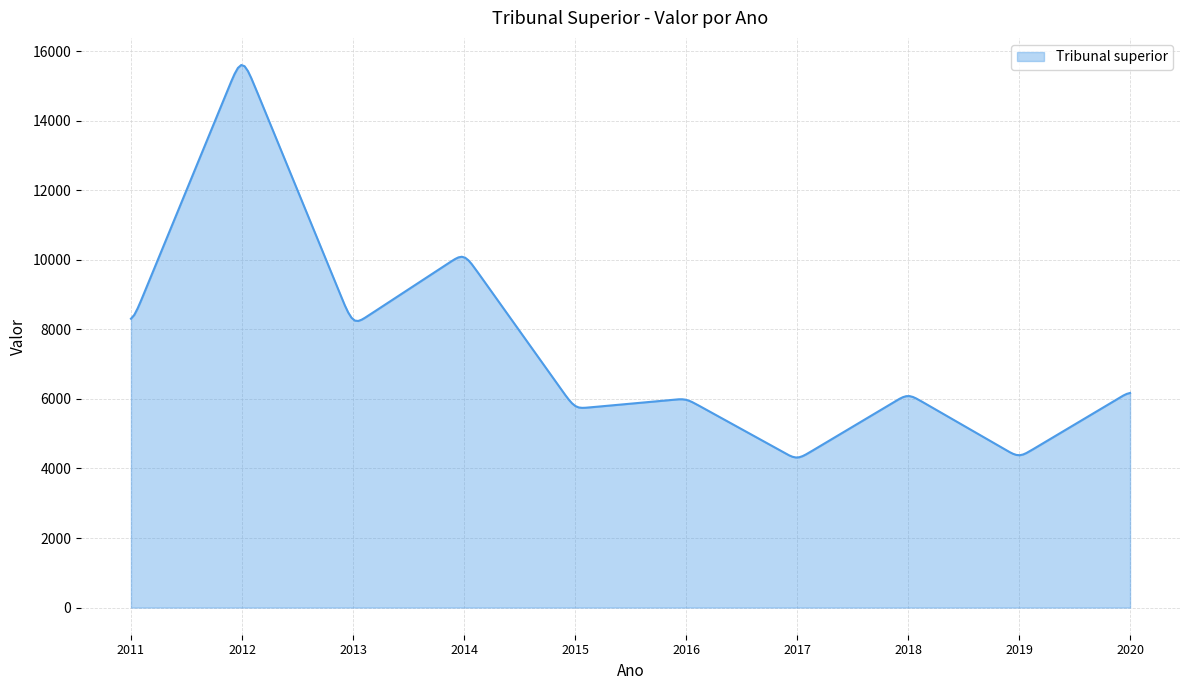

What is the maximum value shown in the chart?

15597.1